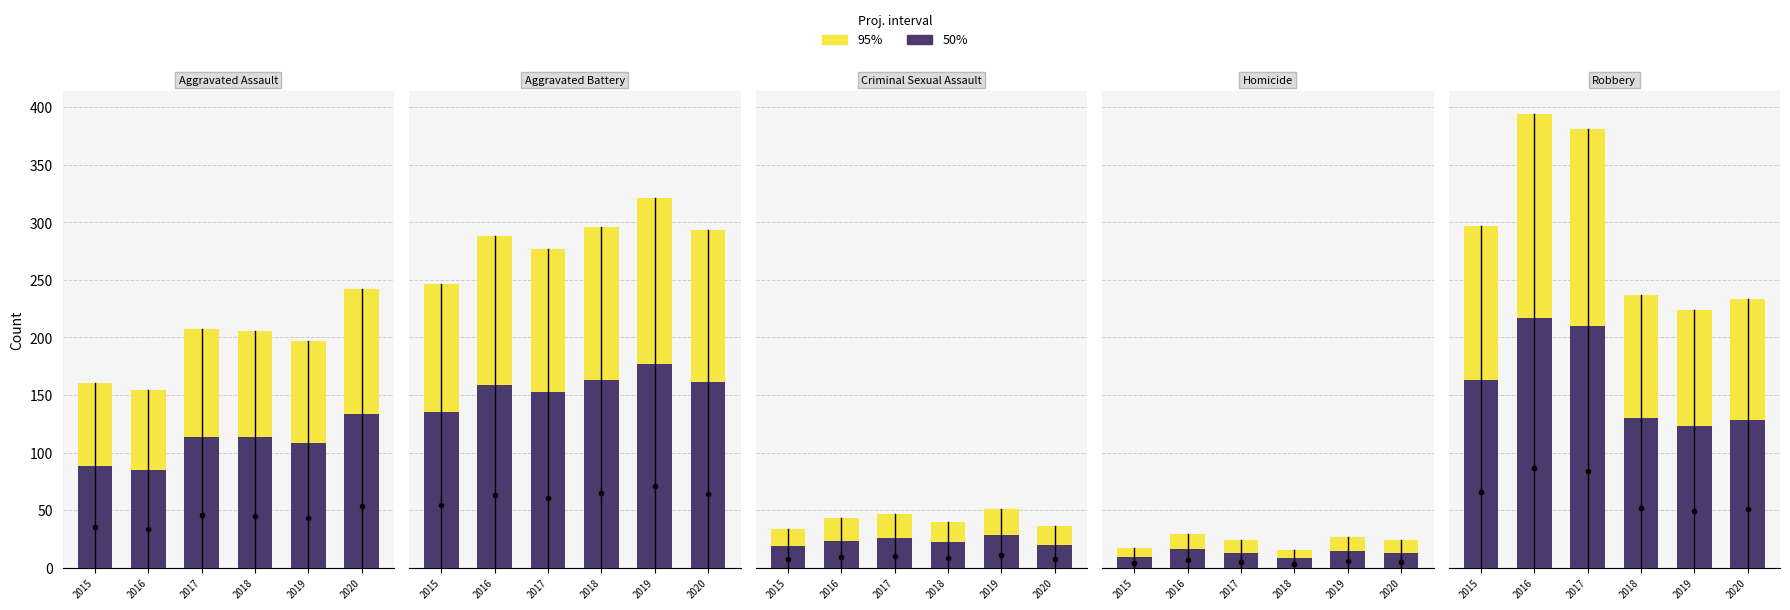

What is the sum of the 95% values at 2015 and 2017?

678.0